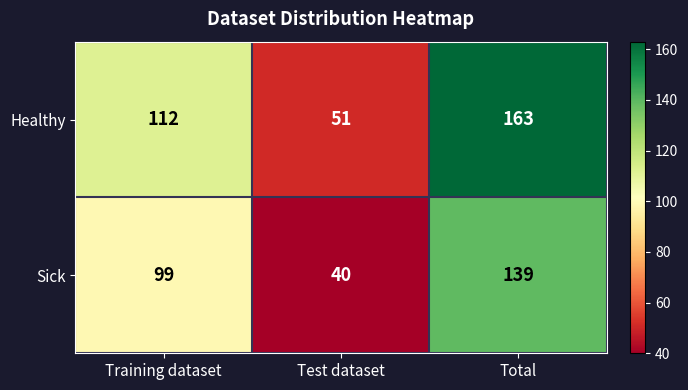

What is the difference between the Healthy values at Total and Test dataset?

112